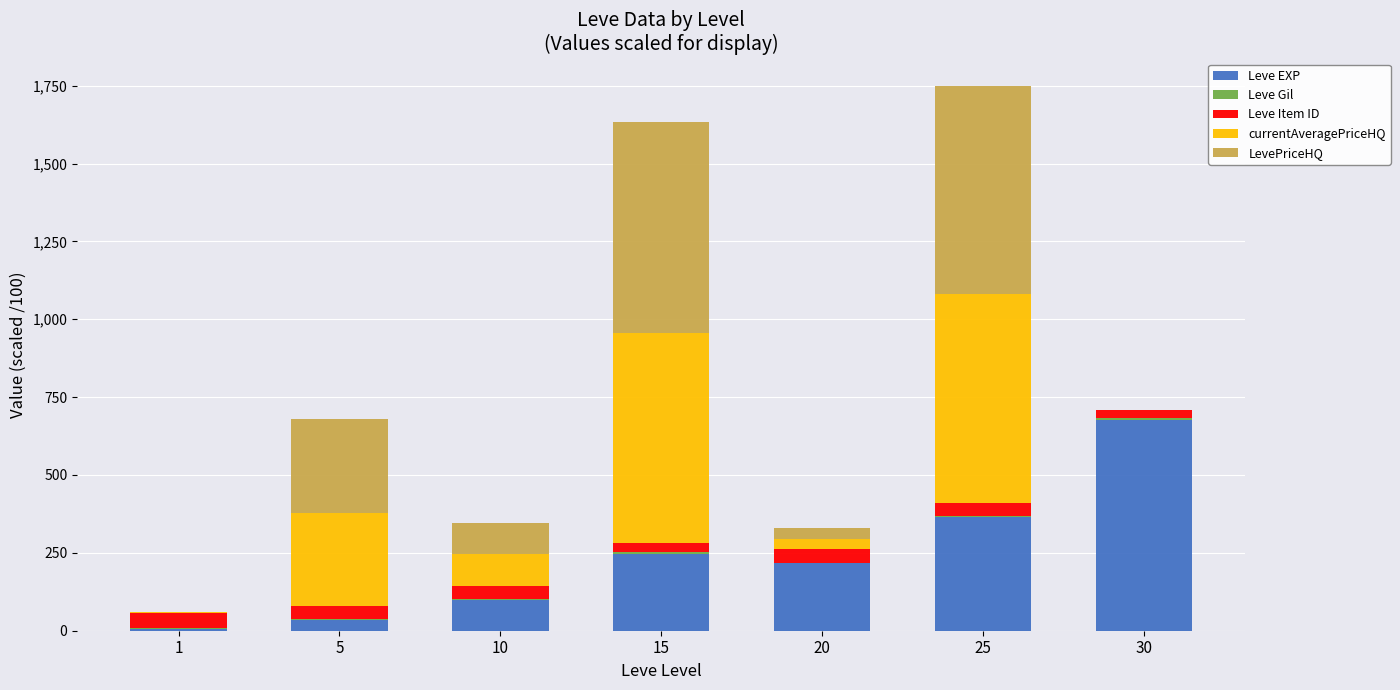

What is the highest value of the Leve EXP series?

677.3